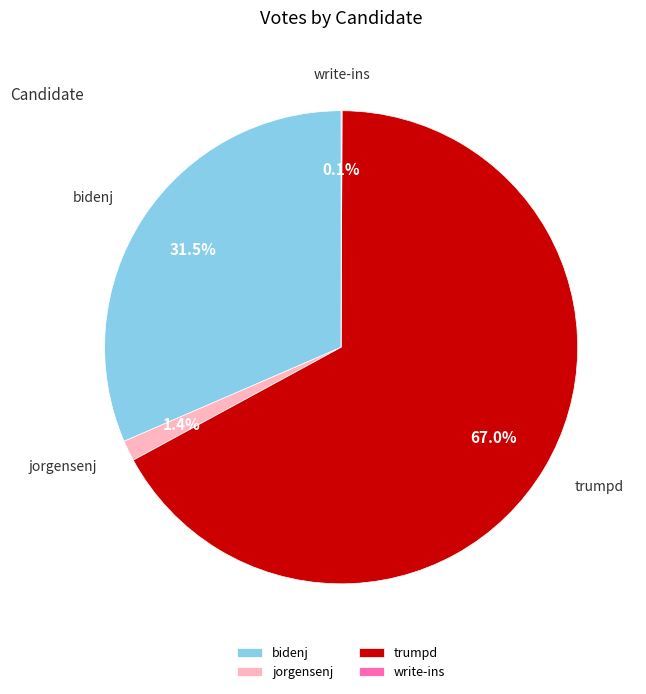

Which category accounts for the majority?

trumpd